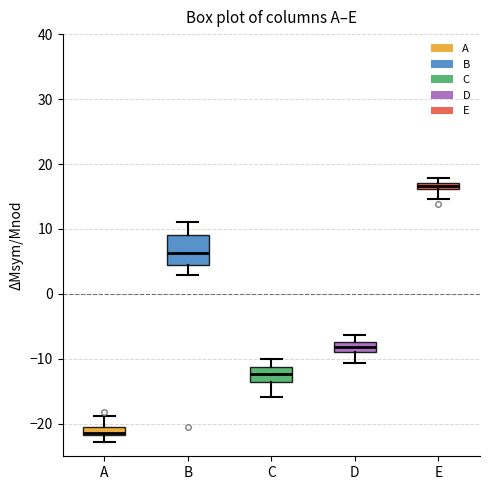

Which box has the lowest median line?

A